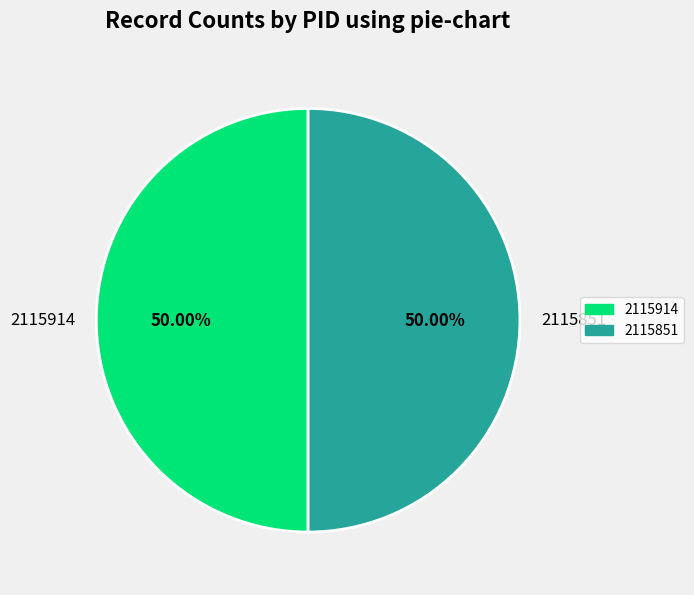

What is the ratio of the value at 2115914 to the value at 2115851?

1.0